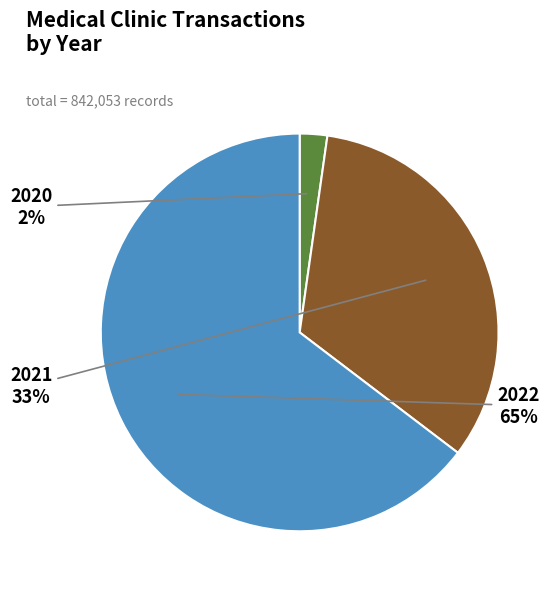

Approximately how many times larger is the value at 2022 compared to 2021?

2.0